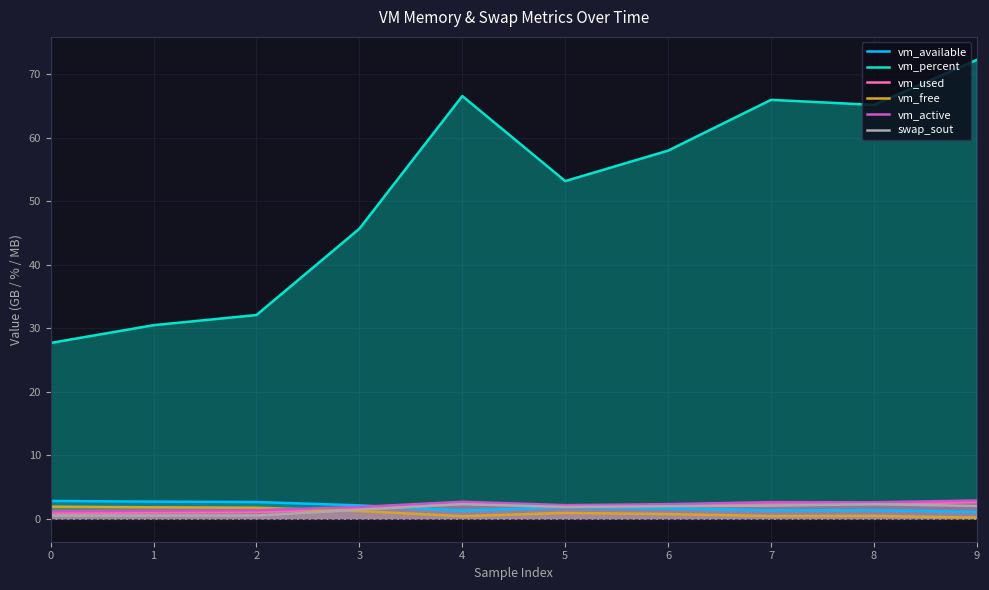

Where is the first local maximum for vm_used?

4